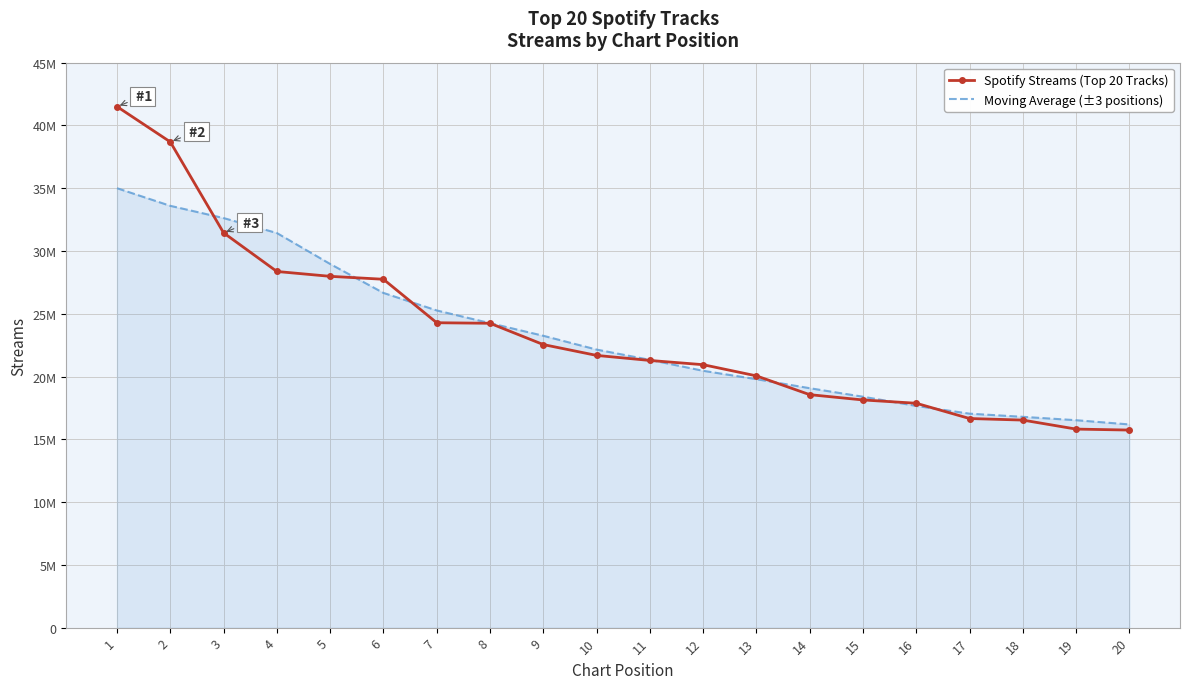

What is the value of the Spotify Streams (Top 20 Tracks) point at the 17th from the left?

16656083.0